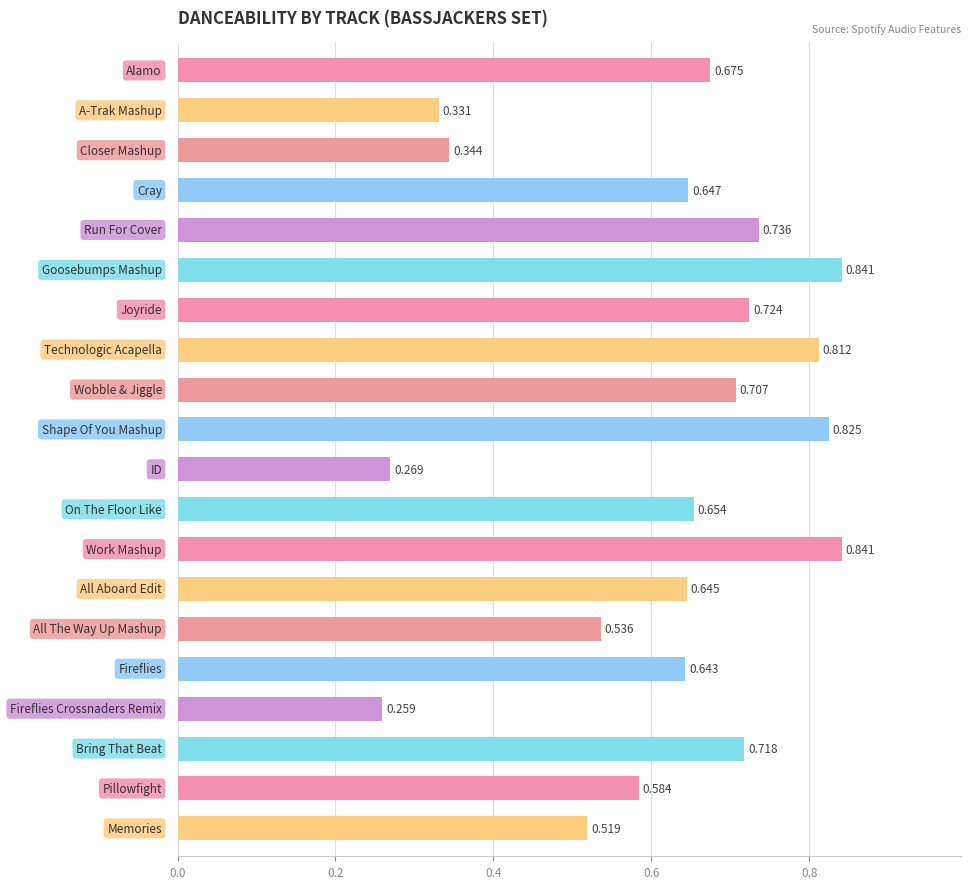

How many bars are there in total?

20